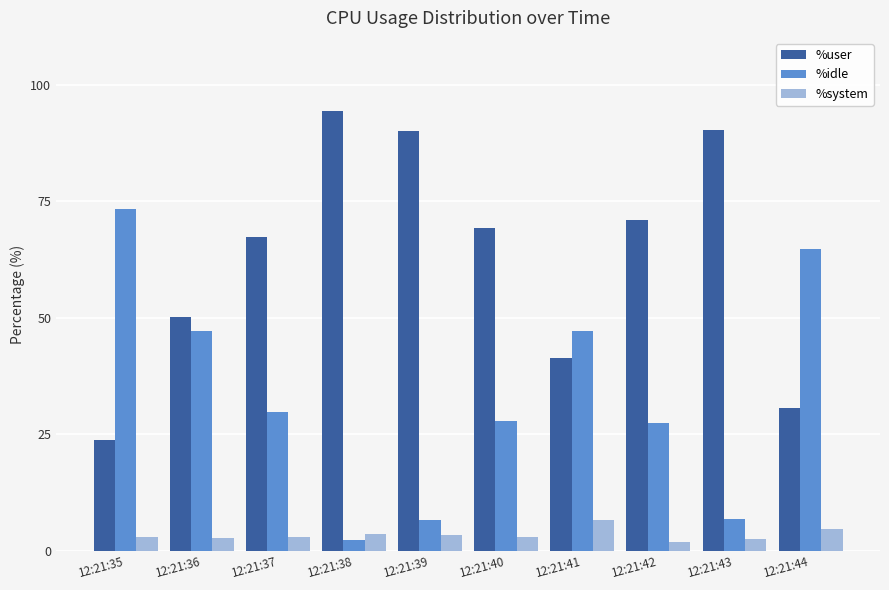

Which label corresponds to the largest value in the chart?

12:21:38